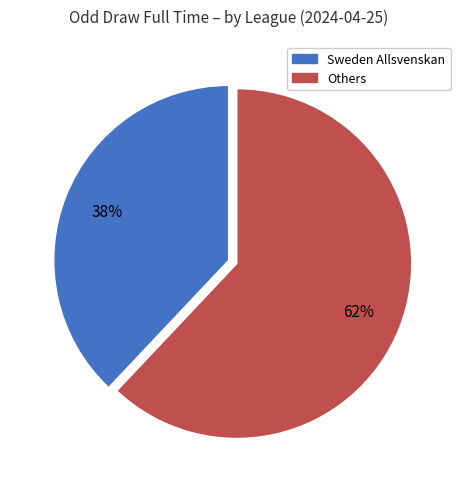

To the nearest percent, what is the average slice percentage?

50%